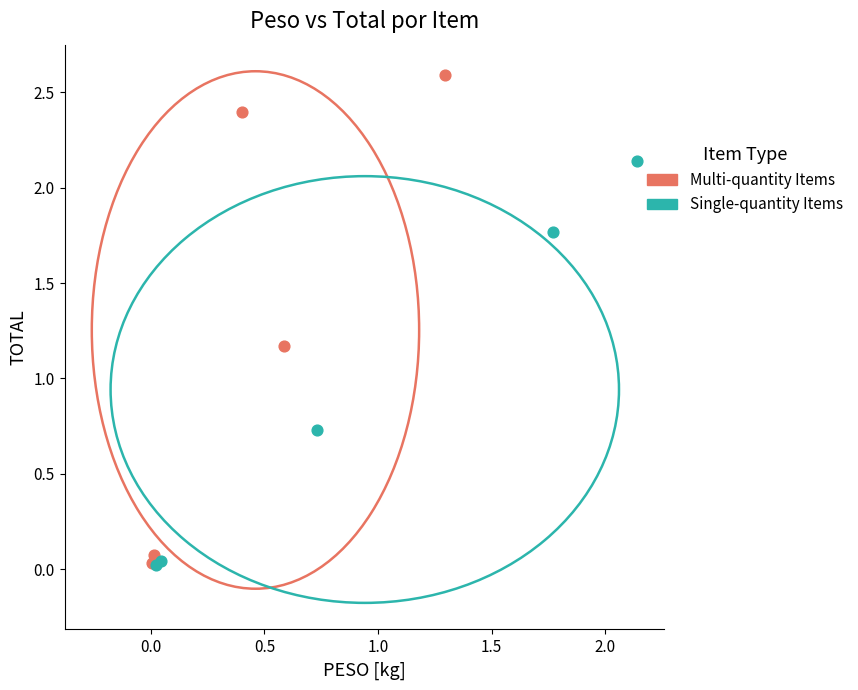

Which series has the widest spread of Y values?

Multi-quantity Items